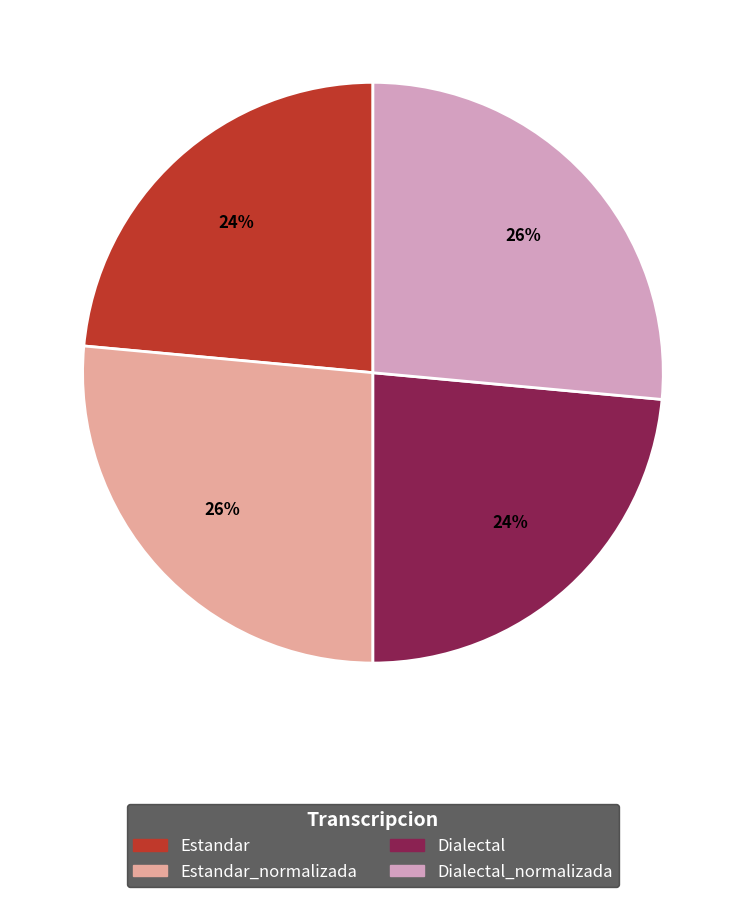

To the nearest percent, what is the average slice percentage?

25%